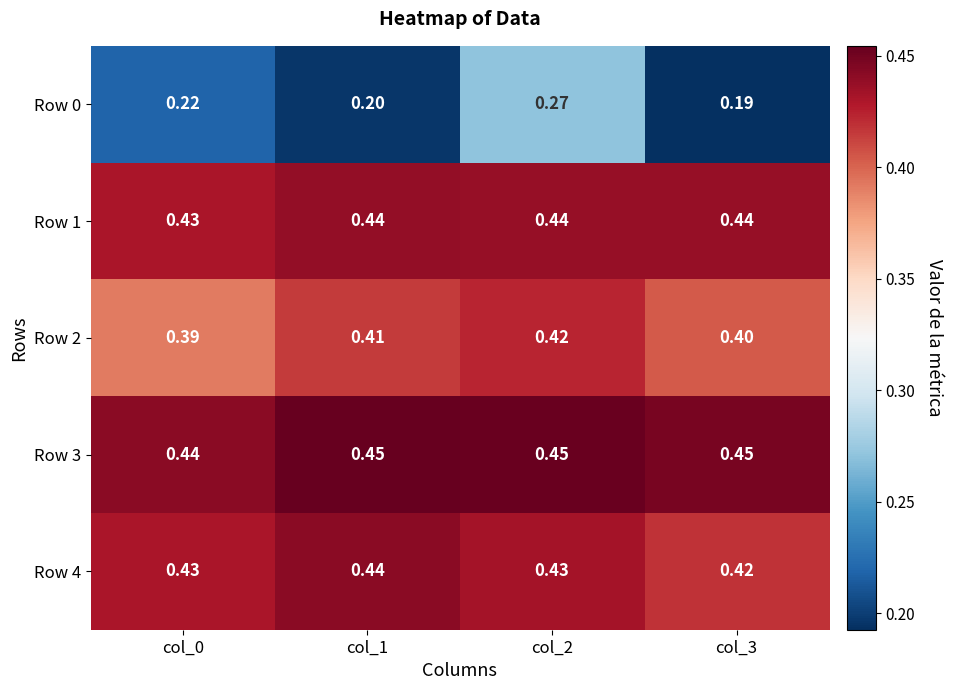

Is the value of Row 2 at col_0 greater than the value of Row 0 at col_1?

Yes